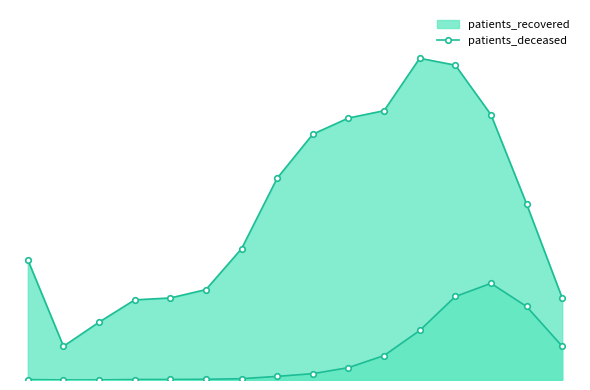

How many interior local peaks (higher than both neighbors) does the data have?

1